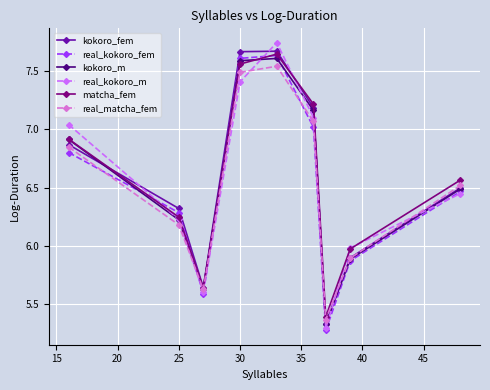

How many interior local valleys does the real_kokoro_fem series have?

2